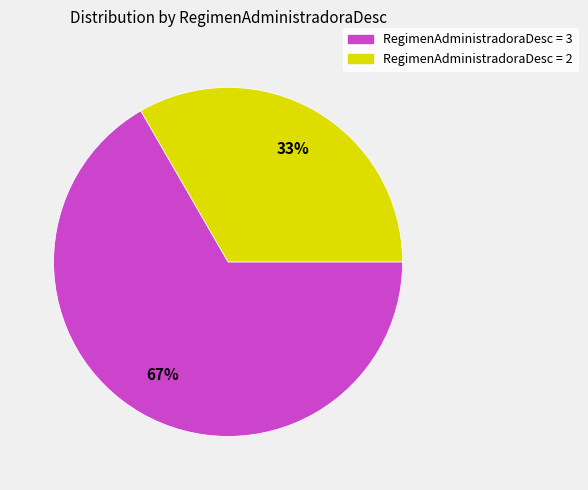

Is it true that RegimenAdministradoraDesc = 3 is 54% of the pie?

False